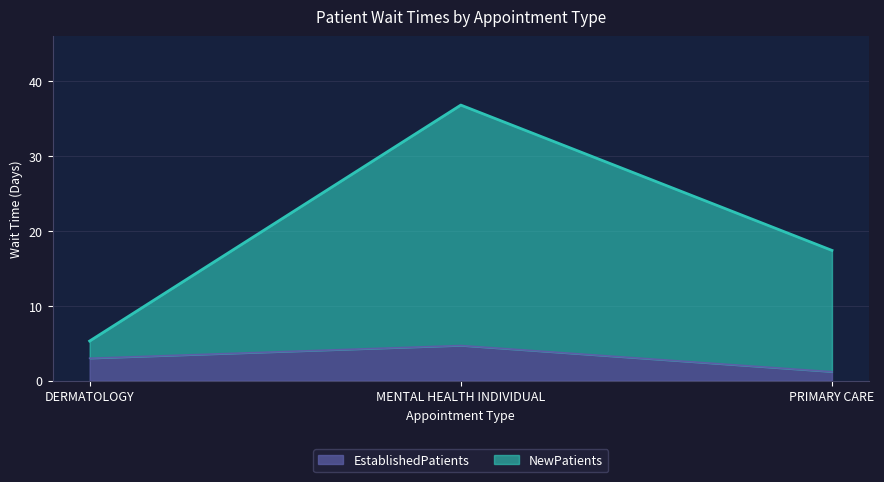

Reading left to right, extract all data points from this chart.

EstablishedPatients: 3.0	4.7	1.2
NewPatients: 5.3	36.8	17.4